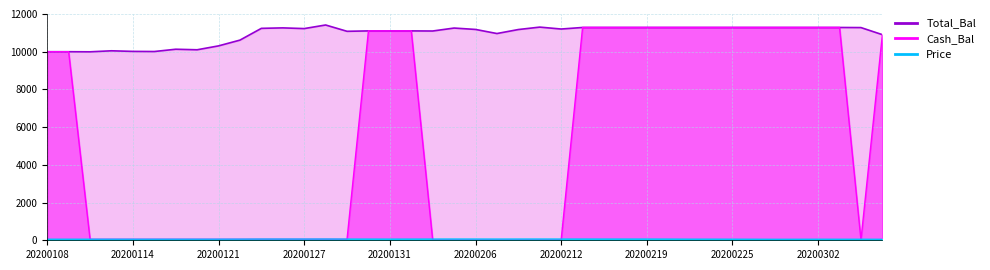

How many interior local valleys does the Price series have?

12